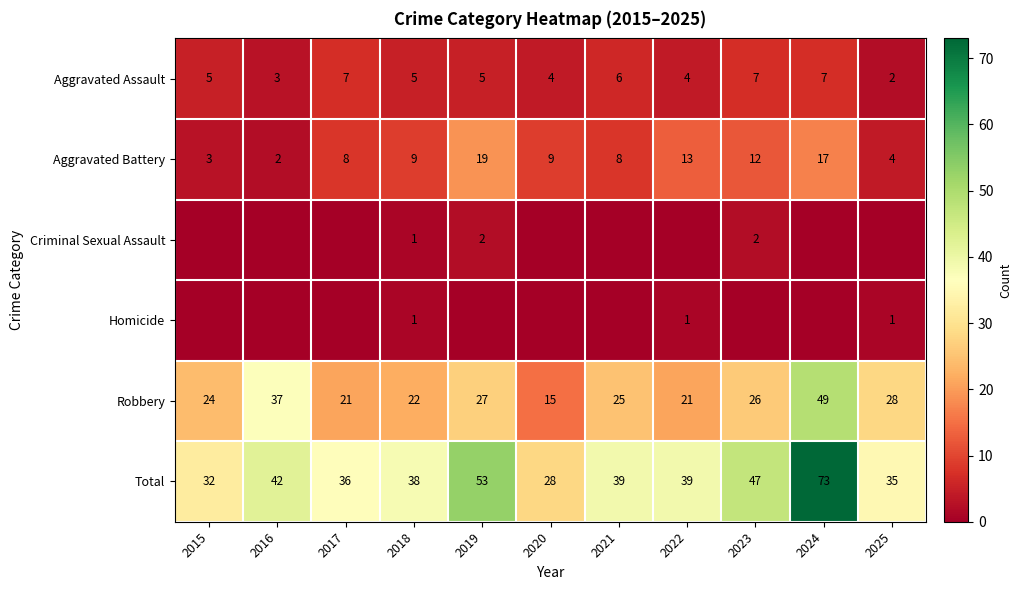

What value does the Total series have at 2023?

47